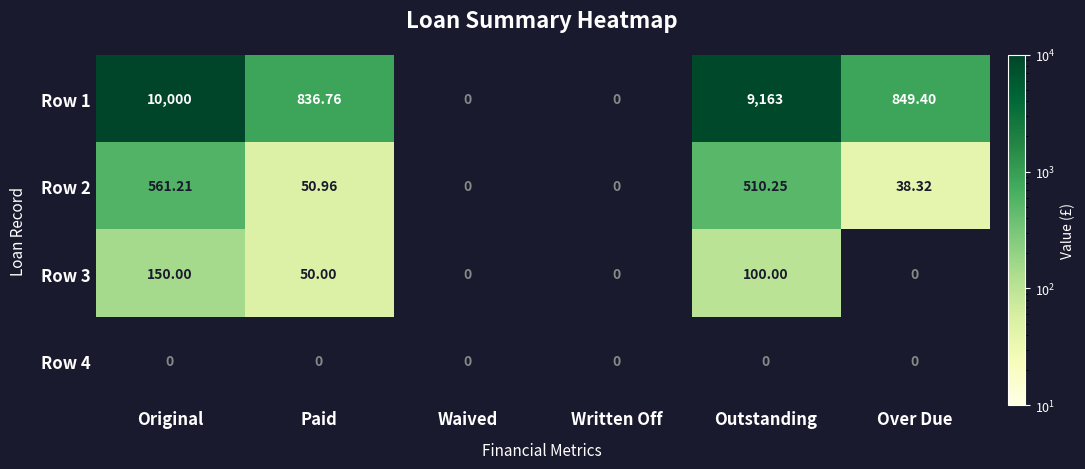

Which label corresponds to the largest value in the chart?

Original